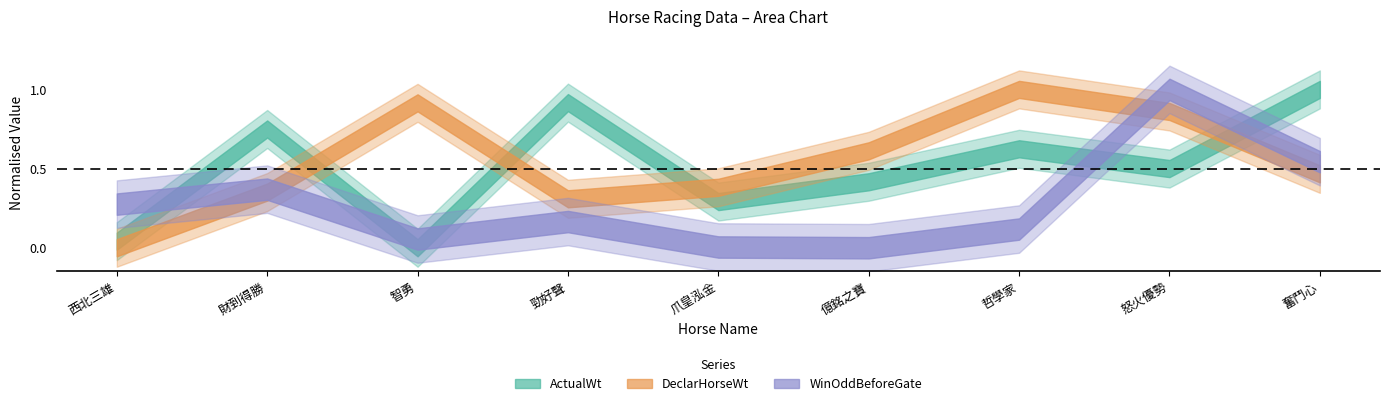

Which label corresponds to the largest value in the chart?

哲學家